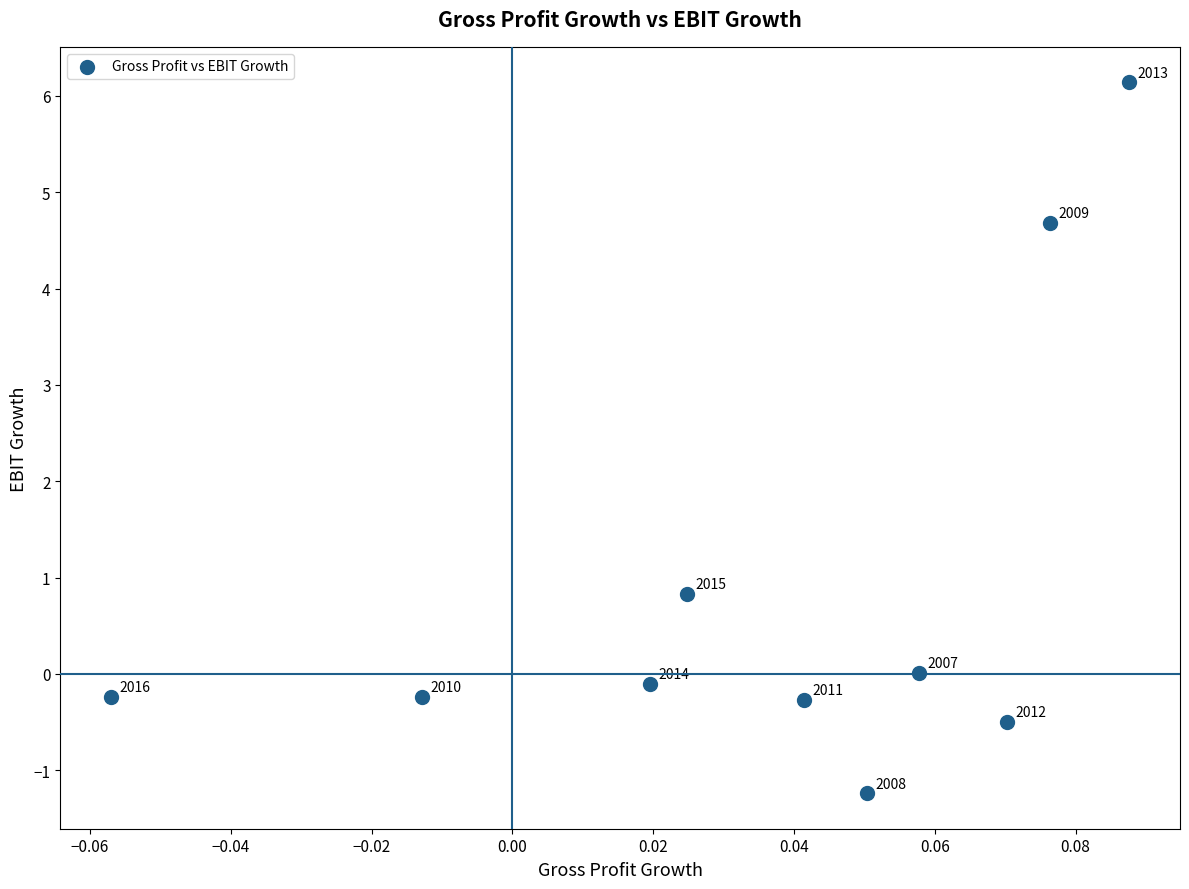

What Y value in the scatter plot is closest to 2?

0.8